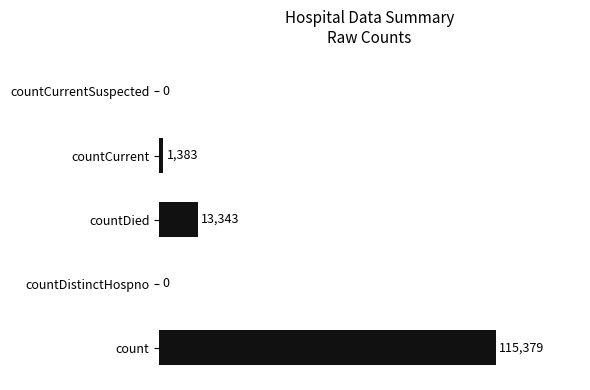

What is the change in value from countDied to countCurrentSuspected?

-13343